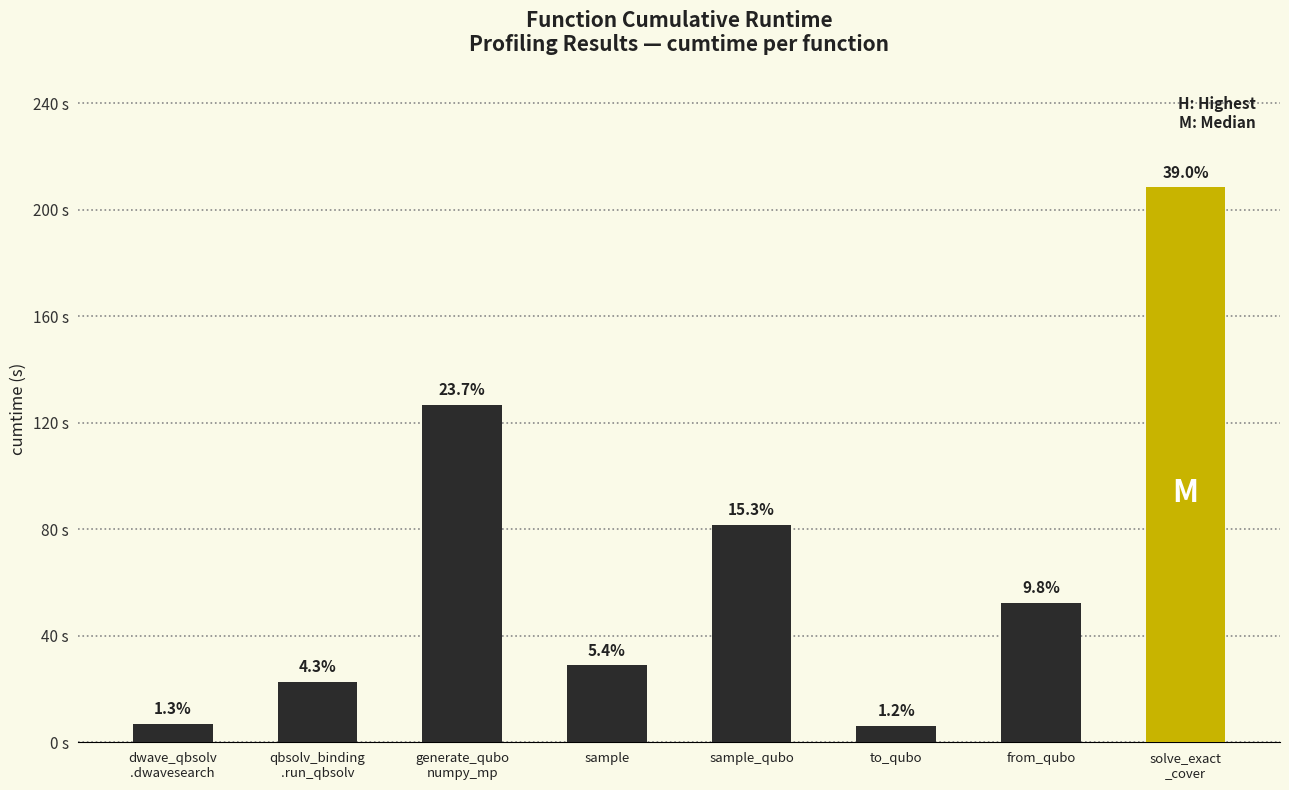

What is the difference between the second highest and minimum values?

120.6